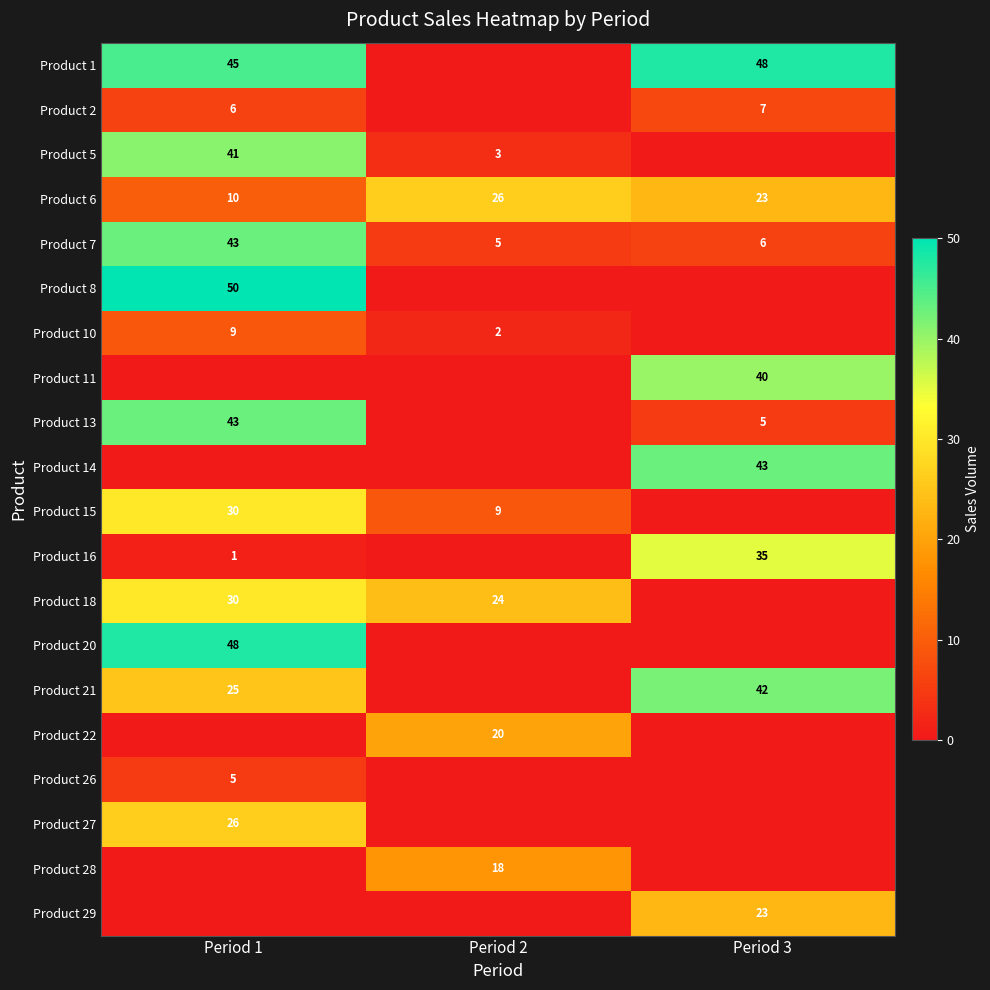

Is it true that Product 8 equals 35 at Period 1?

False